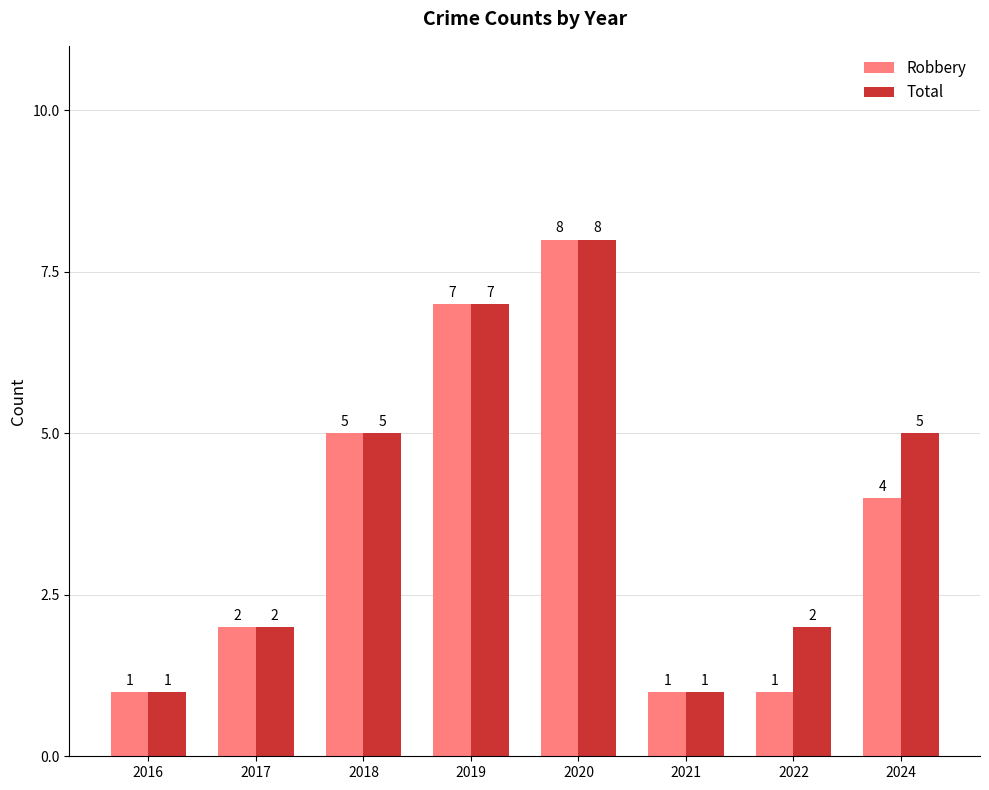

How many bars are there in each group?

2